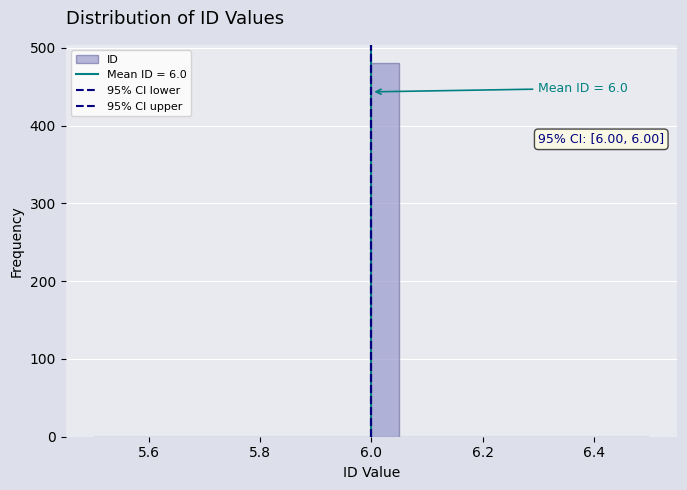

Around what value on the x-axis is the tallest bar? Give the approximate position of its centre, as read against the axis.

6.02